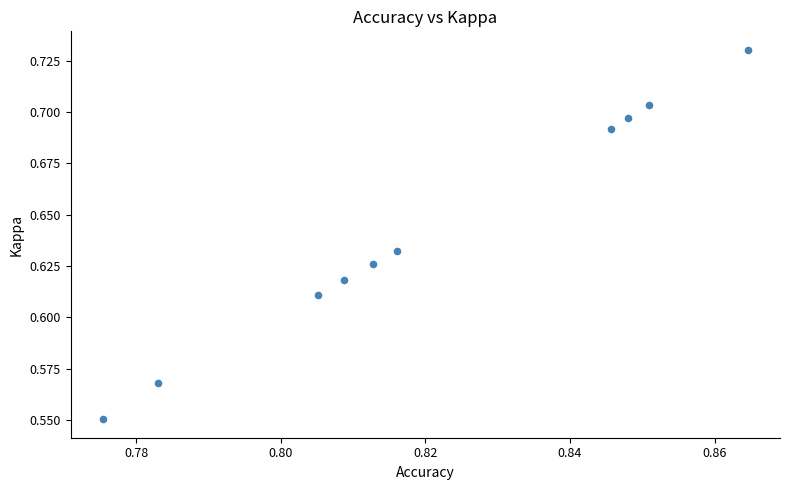

What is the average X value?

0.8